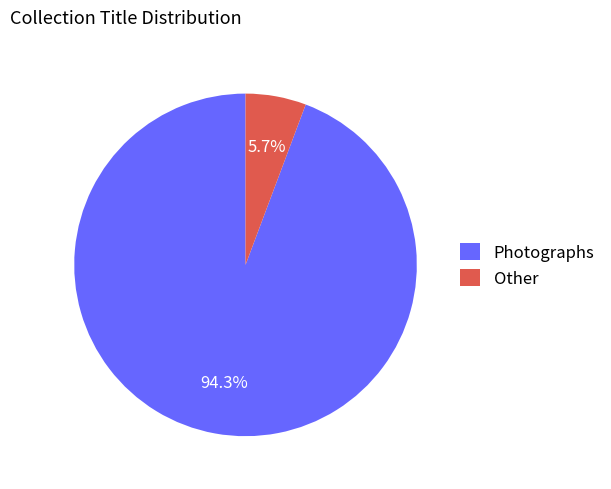

How many slices are in this pie chart?

2